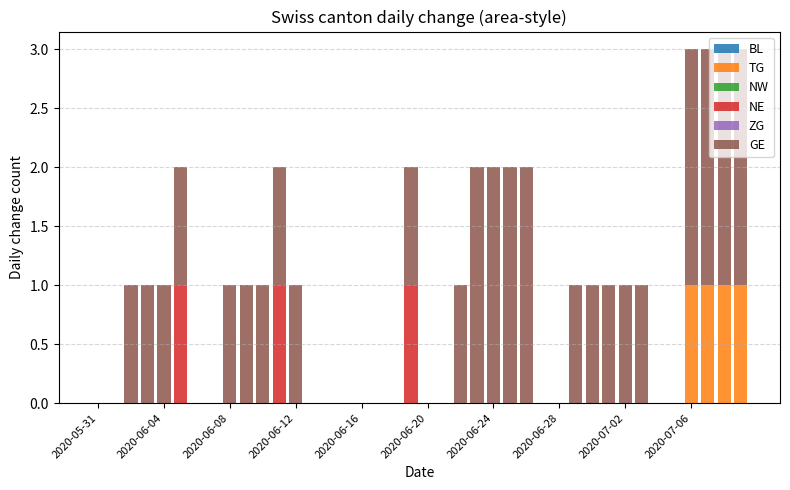

Which series has the largest total across all categories?

GE